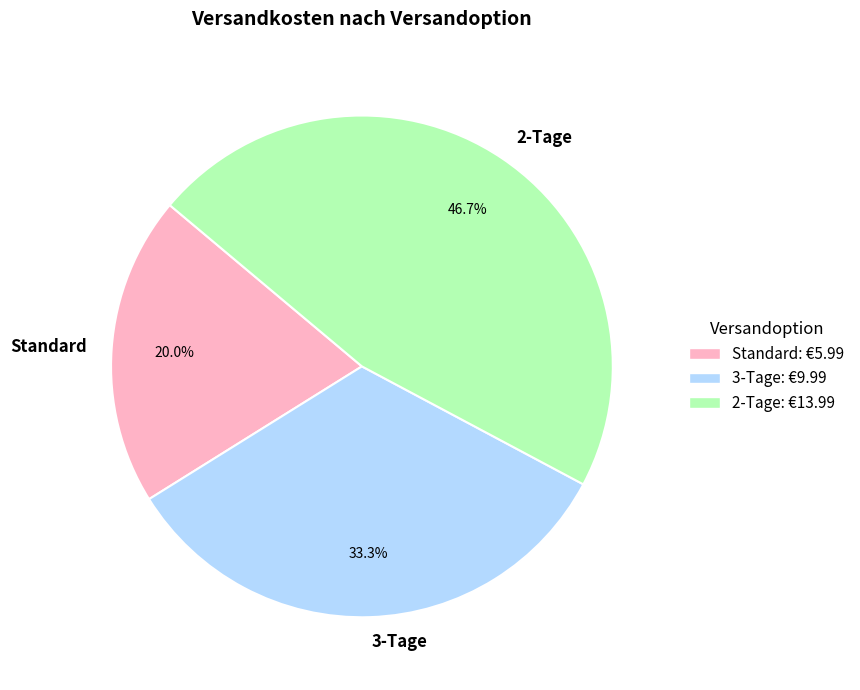

How many segments does this pie chart have?

3